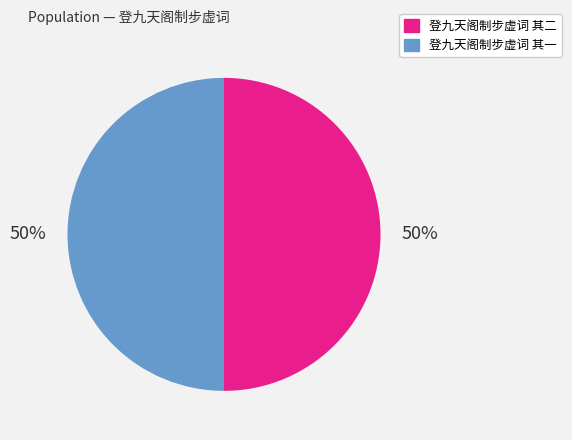

To the nearest percent, what portion does 登九天阁制步虚词 其一 represent?

50%